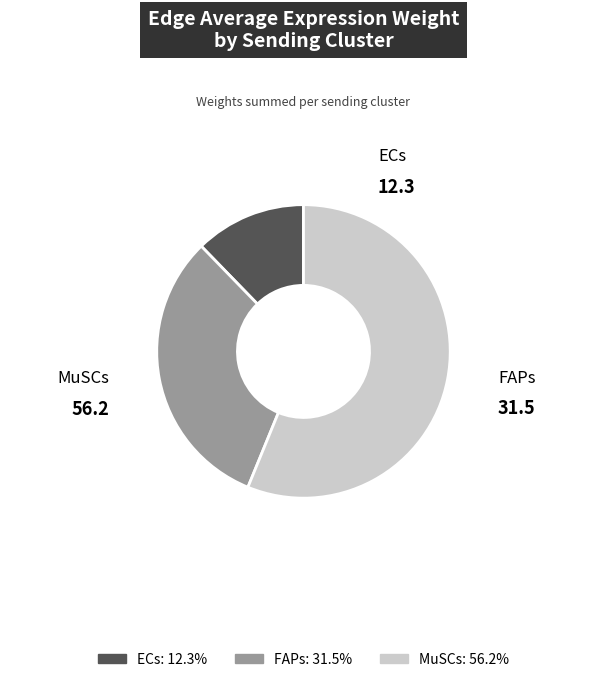

Is there a majority slice in this chart?

Yes